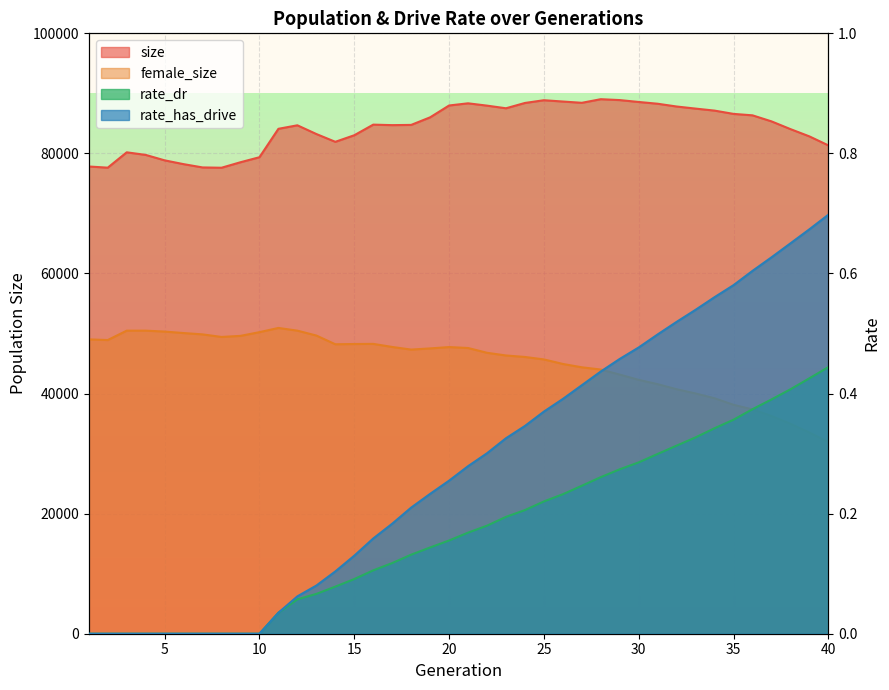

Where is rate_has_drive nearest to the value 0?

1